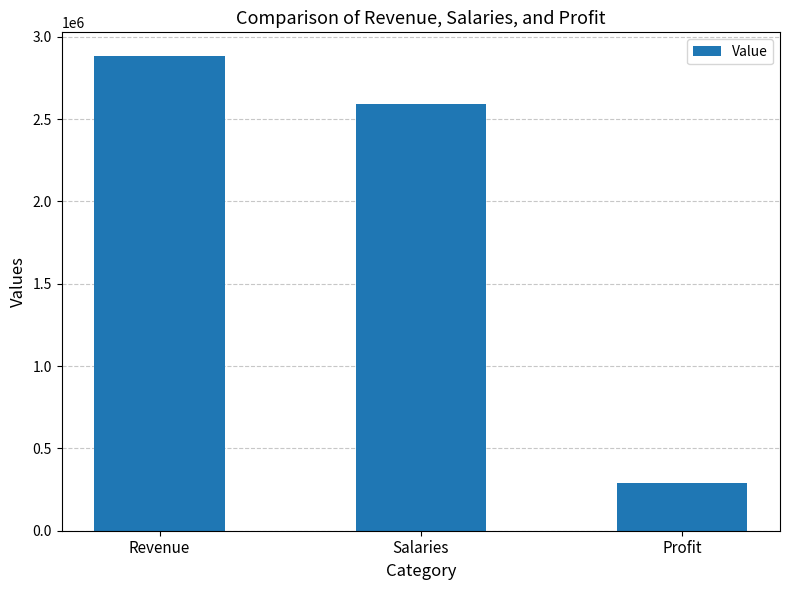

What is the smallest value displayed?

288325.2